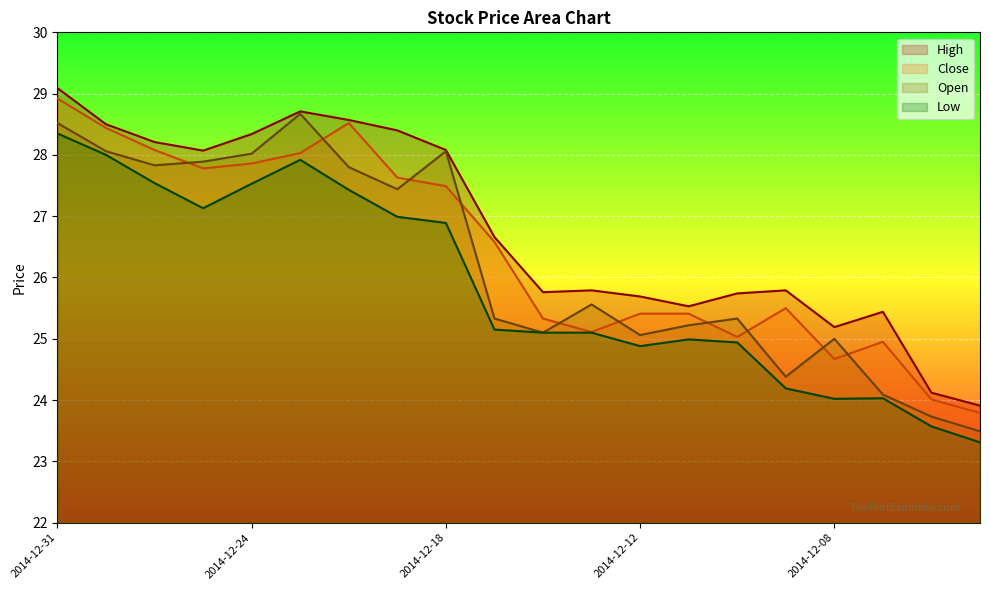

What is the highest value of the Open series?

28.7